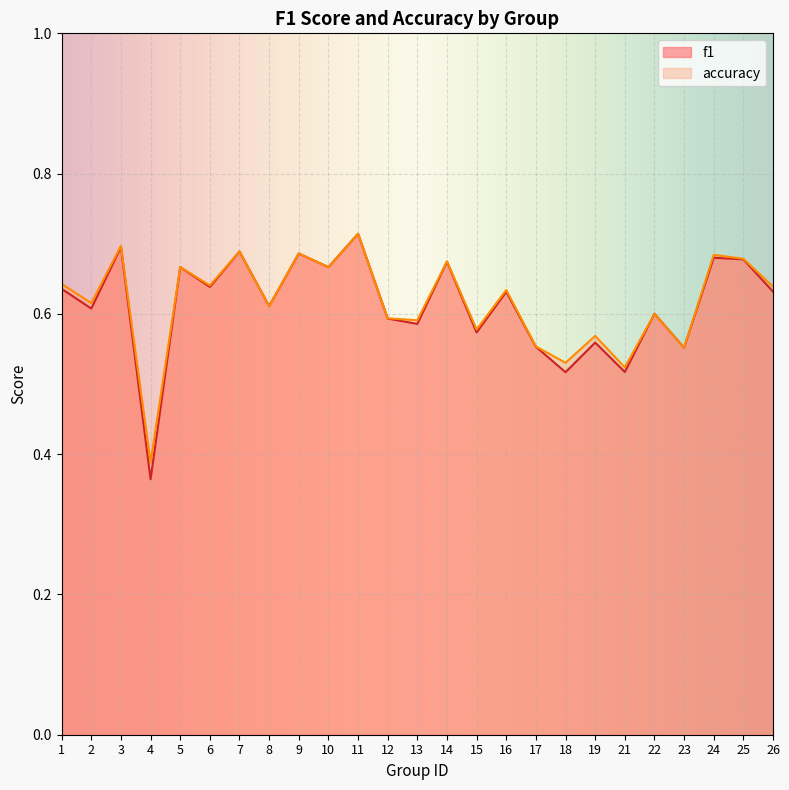

Reading left to right, extract all data points from this chart.

f1: 0.6	0.6	0.7	0.4	0.7	0.6	0.7	0.6	0.7	0.7	0.7	0.6	0.6	0.7	0.6	0.6	0.6	0.5	0.6	0.5	0.6	0.6	0.7	0.7	0.6
accuracy: 0.6	0.6	0.7	0.4	0.7	0.6	0.7	0.6	0.7	0.7	0.7	0.6	0.6	0.7	0.6	0.6	0.6	0.5	0.6	0.5	0.6	0.6	0.7	0.7	0.6